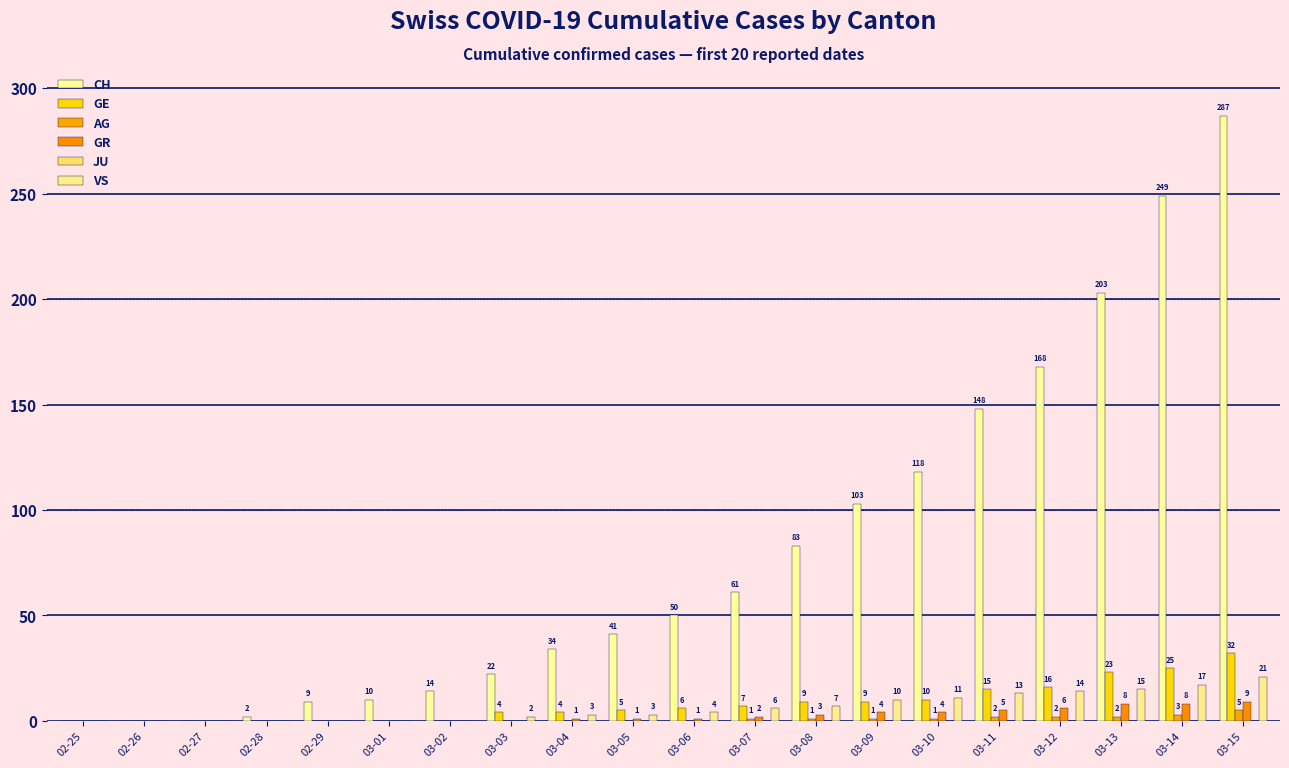

Which series changed the most between 03-04 and 03-05?

CH